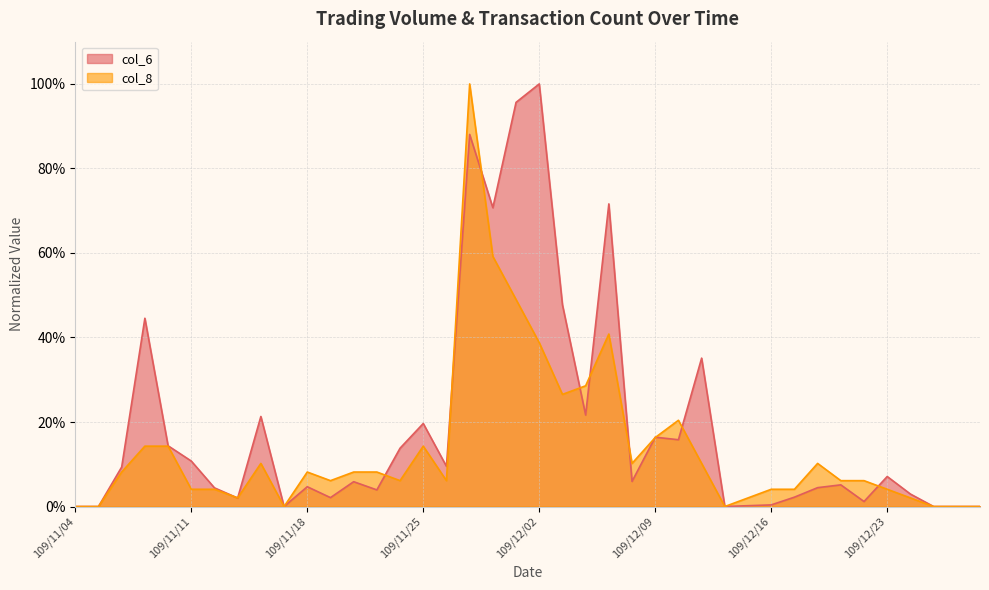

Reading left to right, list all the values displayed in this chart.

col_6: 109/11/04=0.0	109/11/05=0.0	109/11/06=0.1	109/11/09=0.4	109/11/10=0.1	109/11/11=0.1	109/11/12=0.0	109/11/13=0.0	109/11/16=0.2	109/11/17=0.0	109/11/18=0.0	109/11/19=0.0	109/11/20=0.1	109/11/23=0.0	109/11/24=0.1	109/11/25=0.2	109/11/26=0.1	109/11/27=0.9	109/11/30=0.7	109/12/01=1.0	109/12/02=1.0	109/12/03=0.5	109/12/04=0.2	109/12/07=0.7	109/12/08=0.1	109/12/09=0.2	109/12/10=0.2	109/12/11=0.4	109/12/14=0.0	109/12/15=0.0	109/12/16=0.0	109/12/17=0.0	109/12/18=0.0	109/12/21=0.1	109/12/22=0.0	109/12/23=0.1	109/12/24=0.0	109/12/25=0.0	109/12/28=0.0	109/12/29=0.0
col_8: 109/11/04=0.0	109/11/05=0.0	109/11/06=0.1	109/11/09=0.1	109/11/10=0.1	109/11/11=0.0	109/11/12=0.0	109/11/13=0.0	109/11/16=0.1	109/11/17=0.0	109/11/18=0.1	109/11/19=0.1	109/11/20=0.1	109/11/23=0.1	109/11/24=0.1	109/11/25=0.1	109/11/26=0.1	109/11/27=1.0	109/11/30=0.6	109/12/01=0.5	109/12/02=0.4	109/12/03=0.3	109/12/04=0.3	109/12/07=0.4	109/12/08=0.1	109/12/09=0.2	109/12/10=0.2	109/12/11=0.1	109/12/14=0.0	109/12/15=0.0	109/12/16=0.0	109/12/17=0.0	109/12/18=0.1	109/12/21=0.1	109/12/22=0.1	109/12/23=0.0	109/12/24=0.0	109/12/25=0.0	109/12/28=0.0	109/12/29=0.0